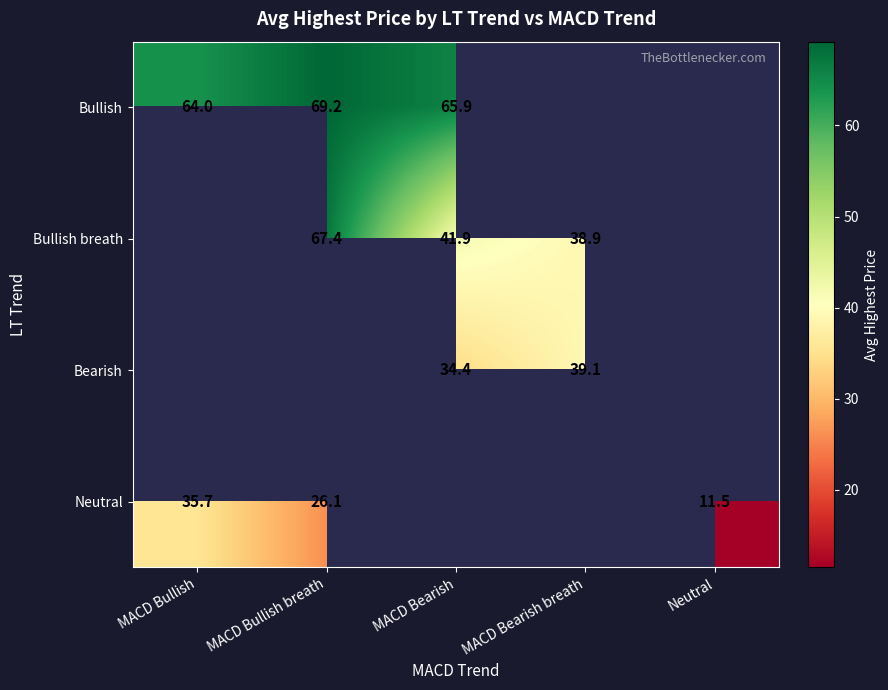

Count the number of data series in this chart.

4